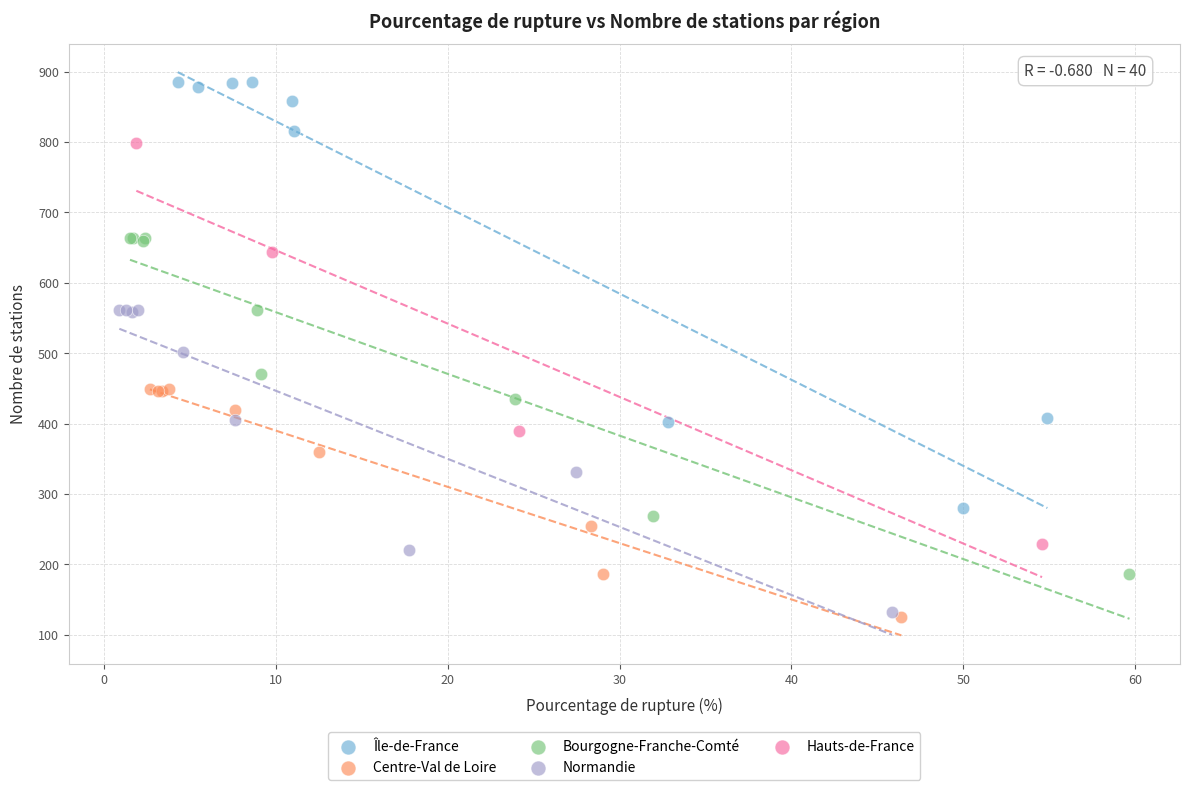

What are all the series names shown in the legend?

Île-de-France, Centre-Val de Loire, Bourgogne-Franche-Comté, Normandie, Hauts-de-France